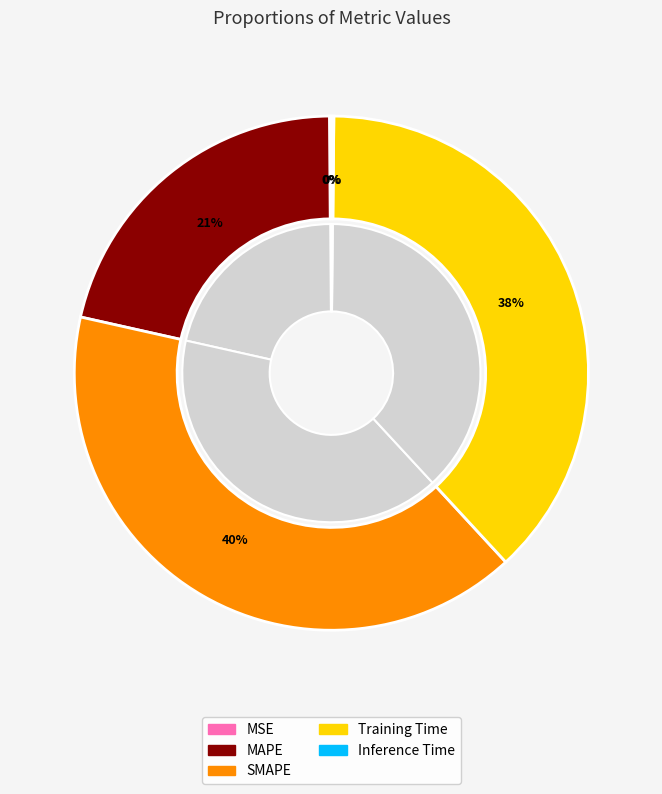

To the nearest percent, what is the combined percentage of Training Time and SMAPE?

78%